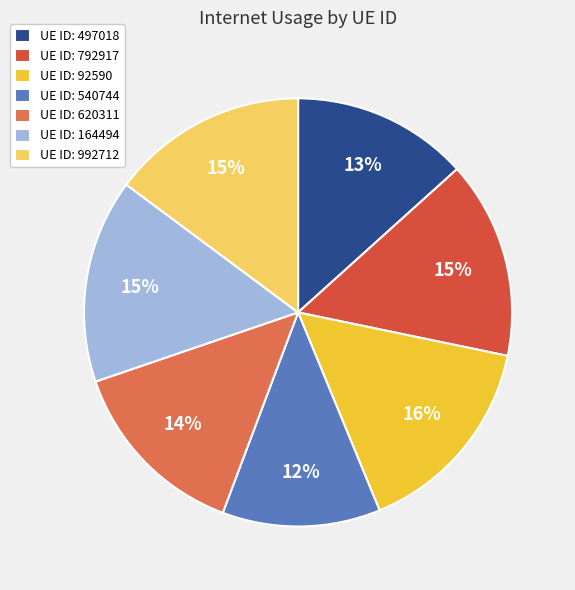

How many slices are in this pie chart?

7